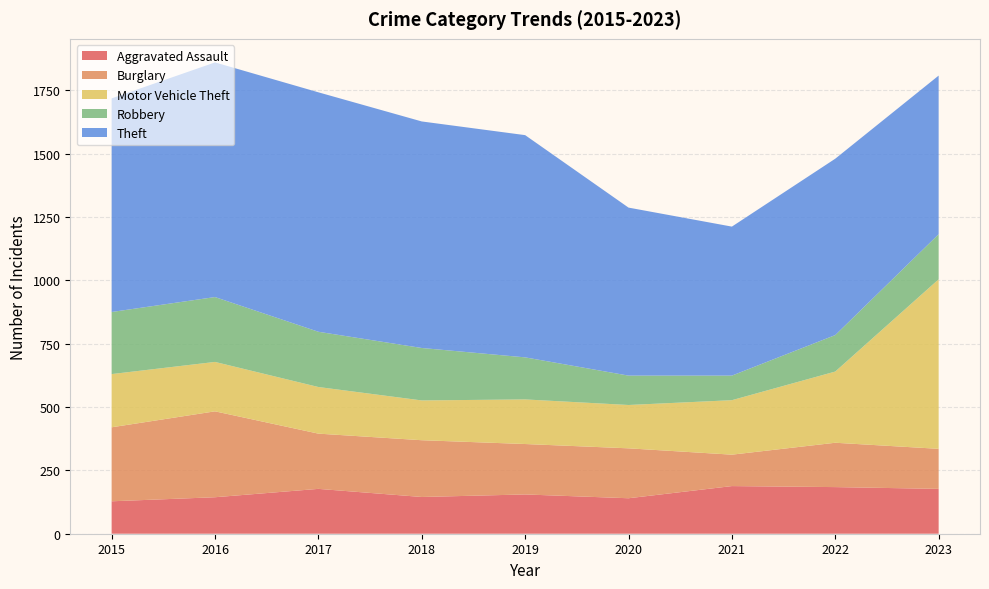

Reading left to right, what are all the values shown in this chart?

Aggravated Assault: 128	144	177	145	155	140	188	184	177
Burglary: 292	339	218	224	199	197	124	175	158
Motor Vehicle Theft: 210	195	184	157	176	171	215	281	669
Robbery: 245	256	218	207	166	116	97	144	178
Theft: 843	926	945	894	877	663	588	696	626